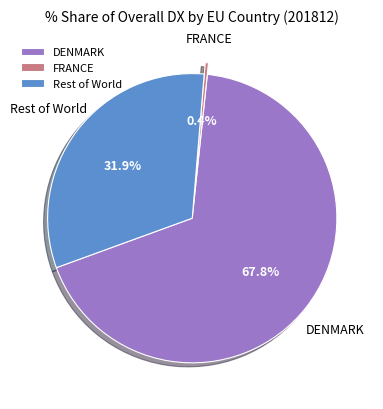

Is the sum of Rest of World and DENMARK greater than half?

Yes